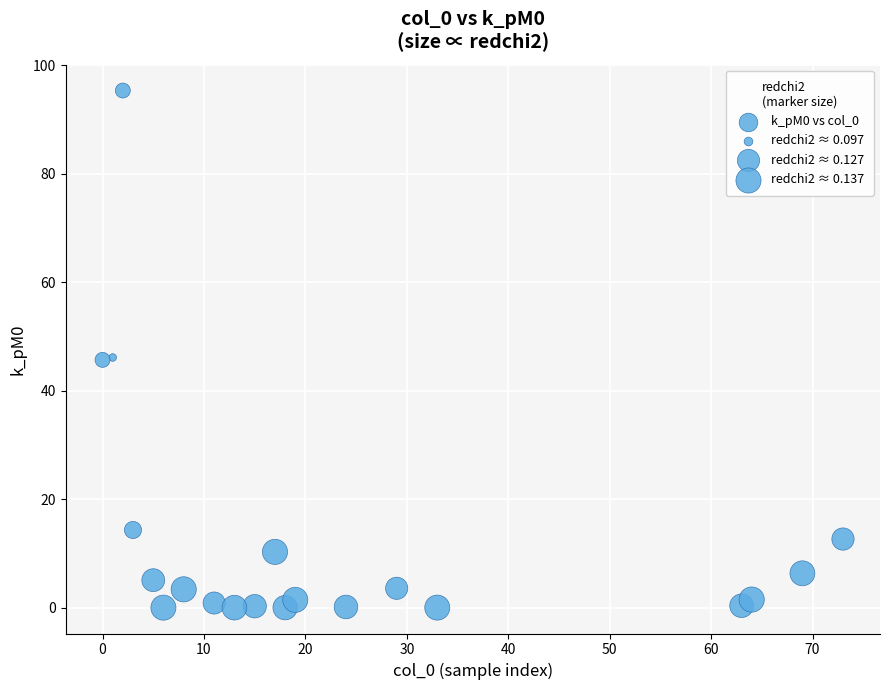

What is the range of X values (max minus min)?

73.0